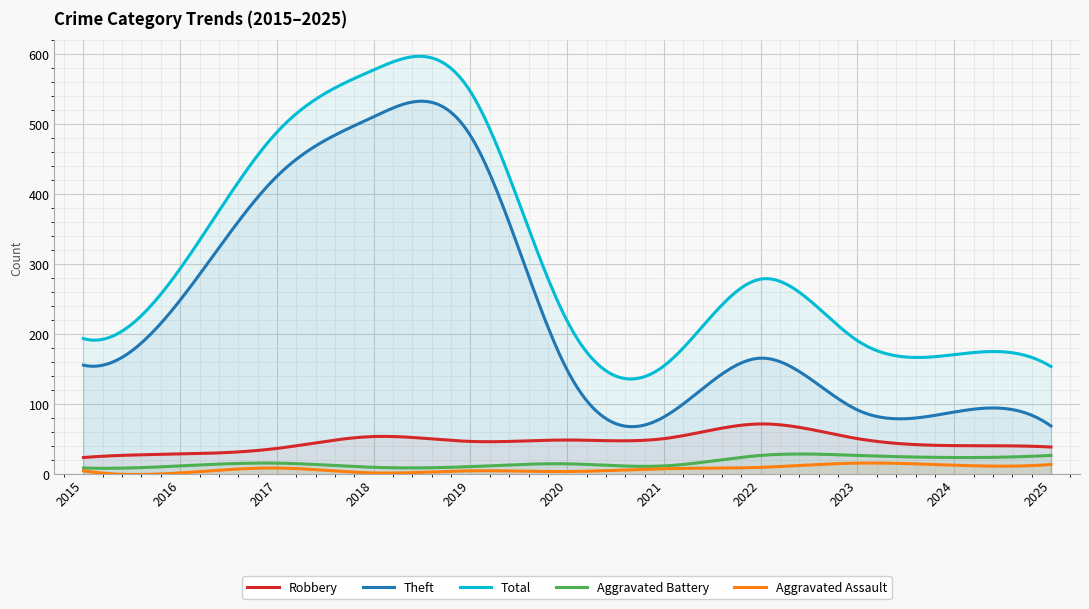

True or false: Robbery has a value of 79 at 2021.

False